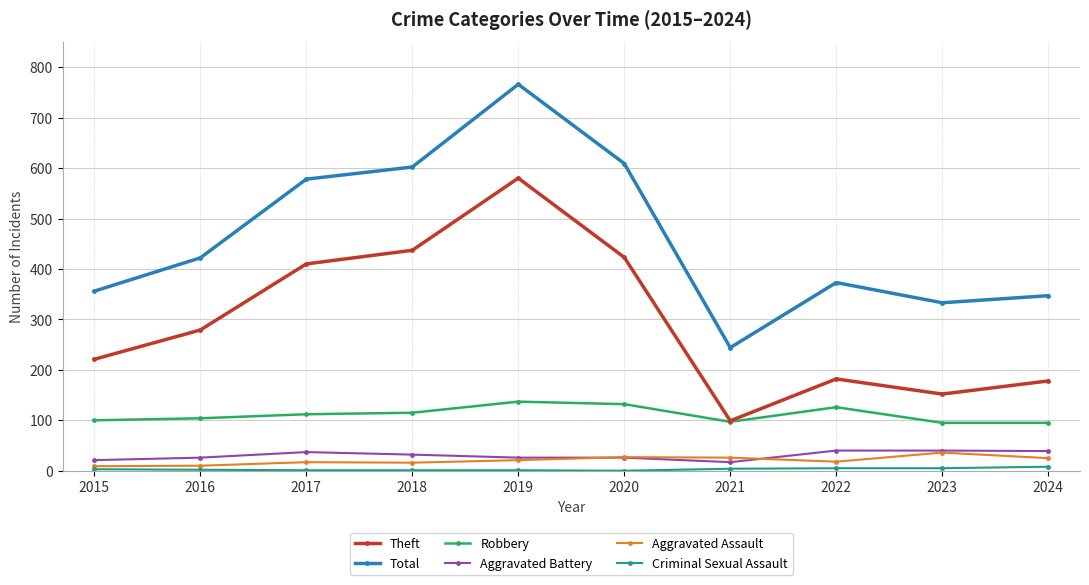

What is the value of the Total point at the 4th from the left?

602